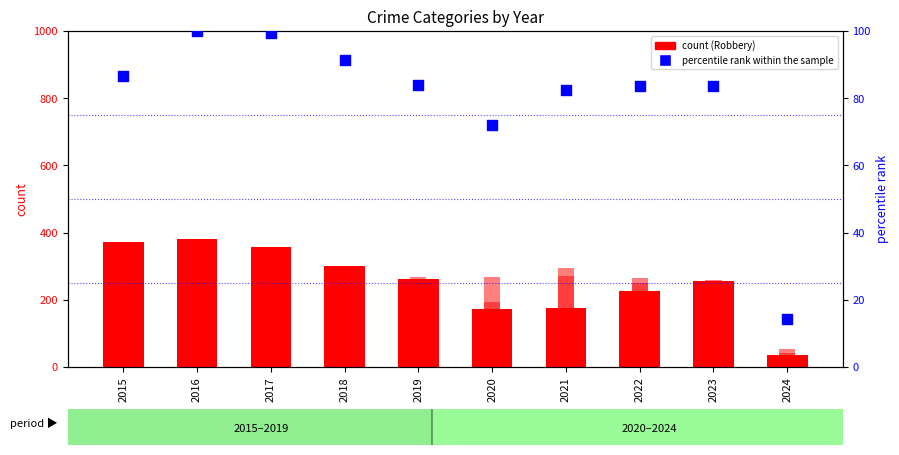

Which series contains the highest Y value?

Robbery